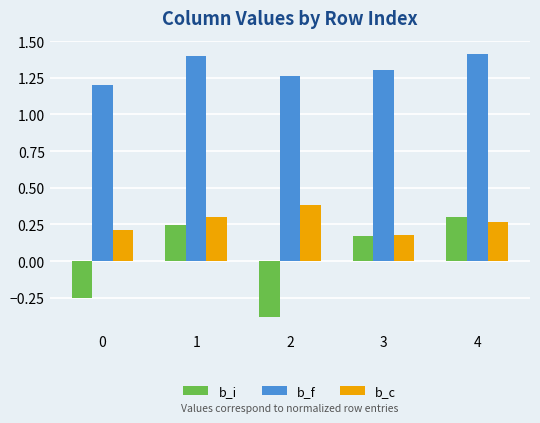

Rank the series by their average value, from highest to lowest.

b_f, b_c, b_i